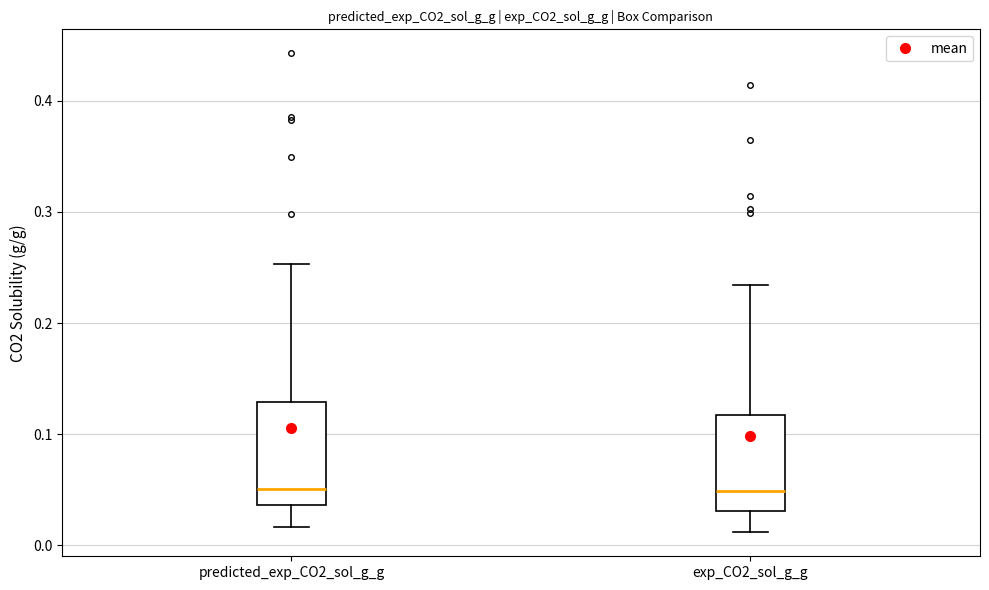

Reading left to right, read every box against the y-axis: the position of its median line, the range the box covers, and the ends of its whiskers. The values are not printed on the chart, so give them approximately, as read against the axis.

predicted_exp_CO2_sol_g_g: median 0.05, box 0.04 to 0.13, whiskers 0.02 to 0.25
exp_CO2_sol_g_g: median 0.05, box 0.03 to 0.12, whiskers 0.01 to 0.23